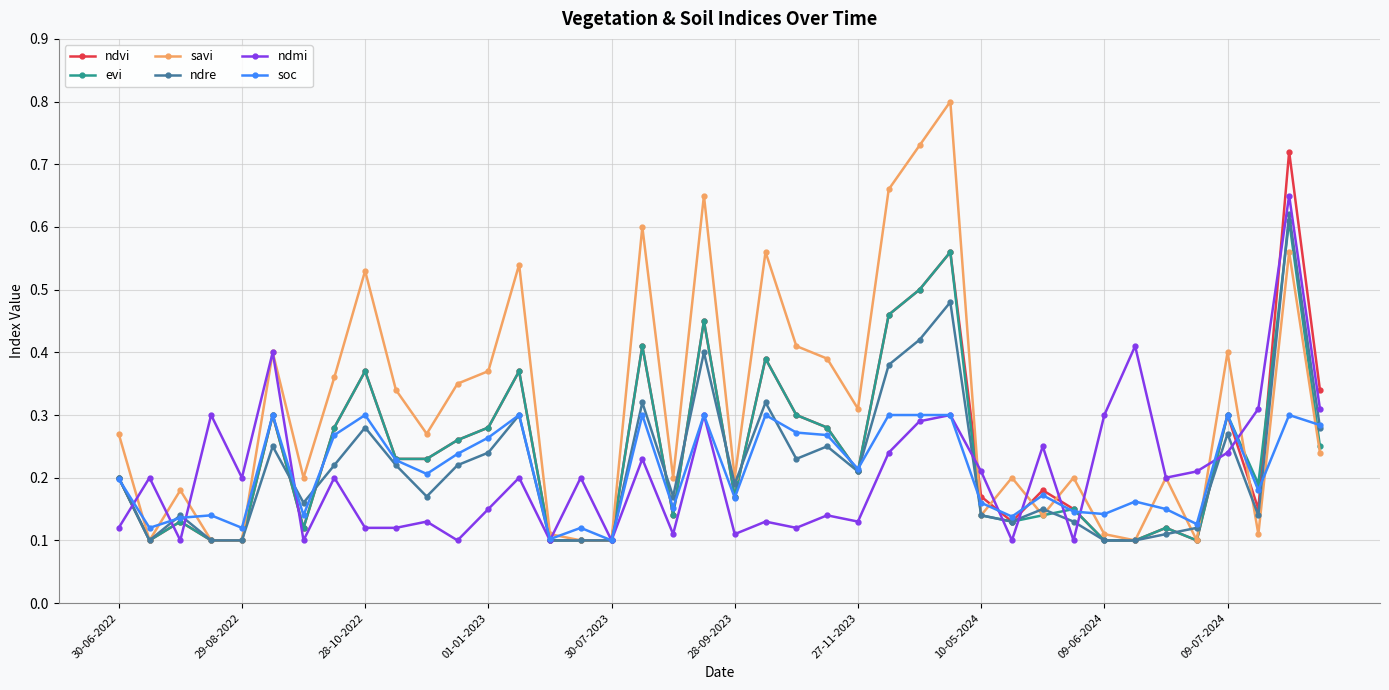

Which series has the largest range (max minus min)?

savi